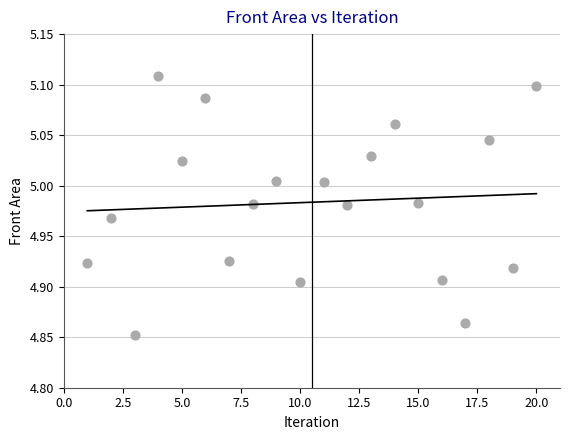

What is the range of X values (max minus min)?

19.0